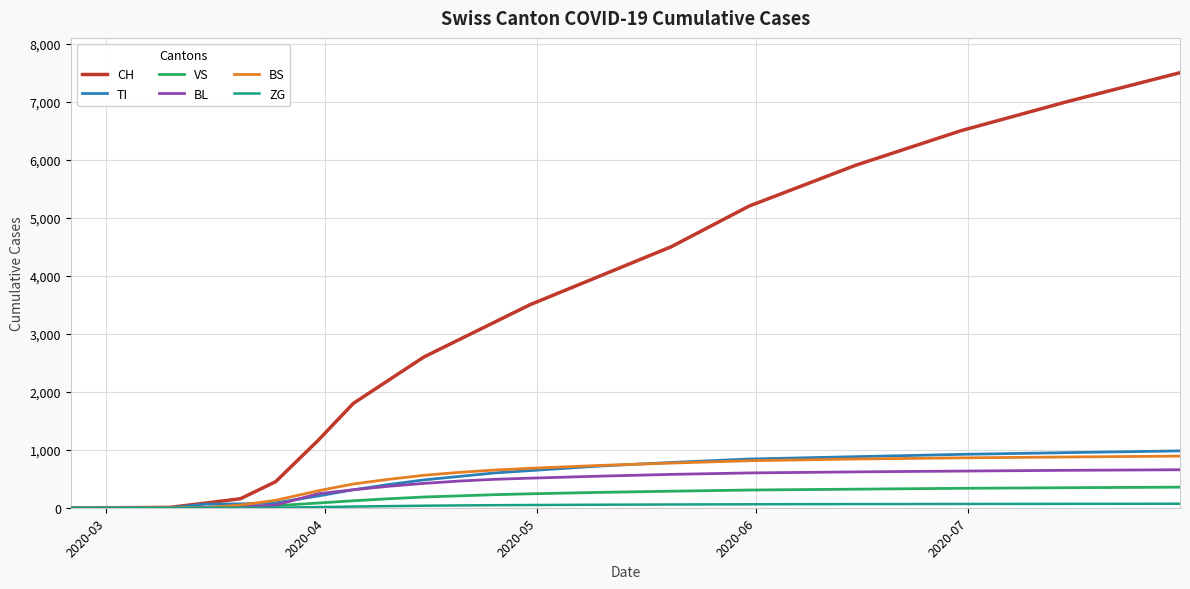

What is the maximum value shown in the chart?

7500